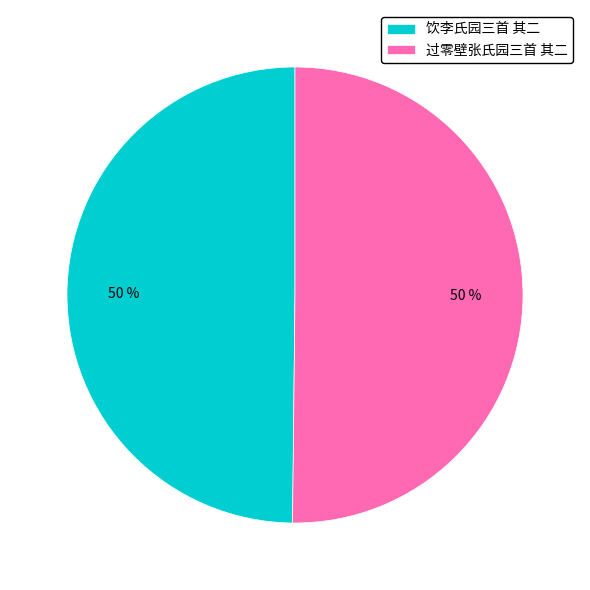

Count the number of slices in the pie.

2